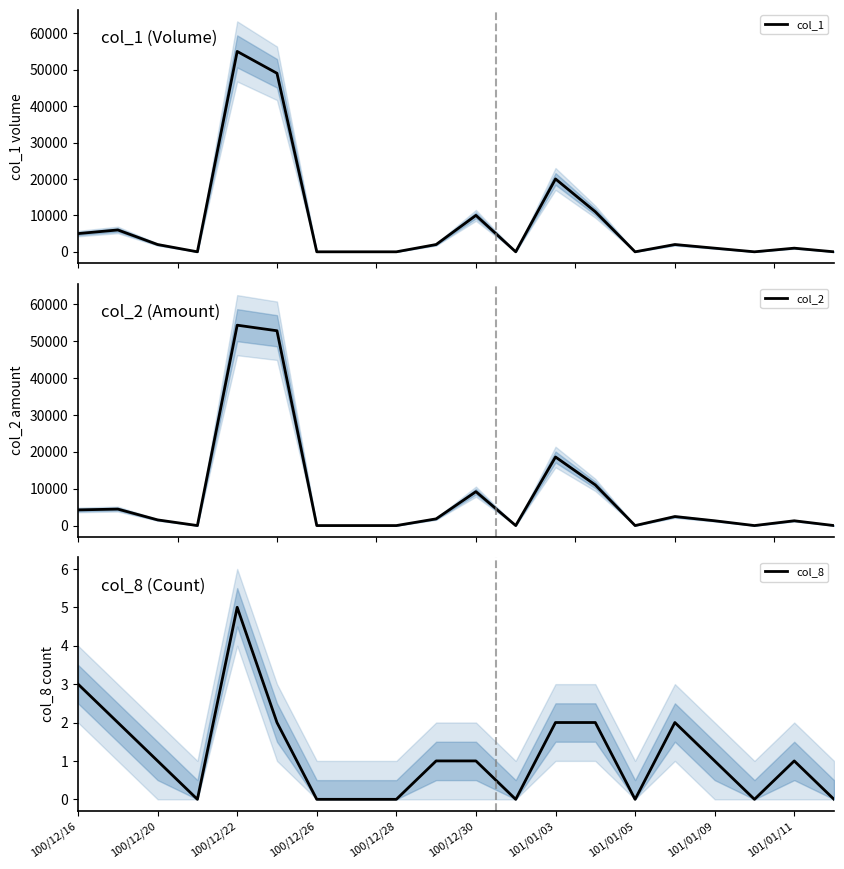

How many interior local valleys does the col_1 series have?

4